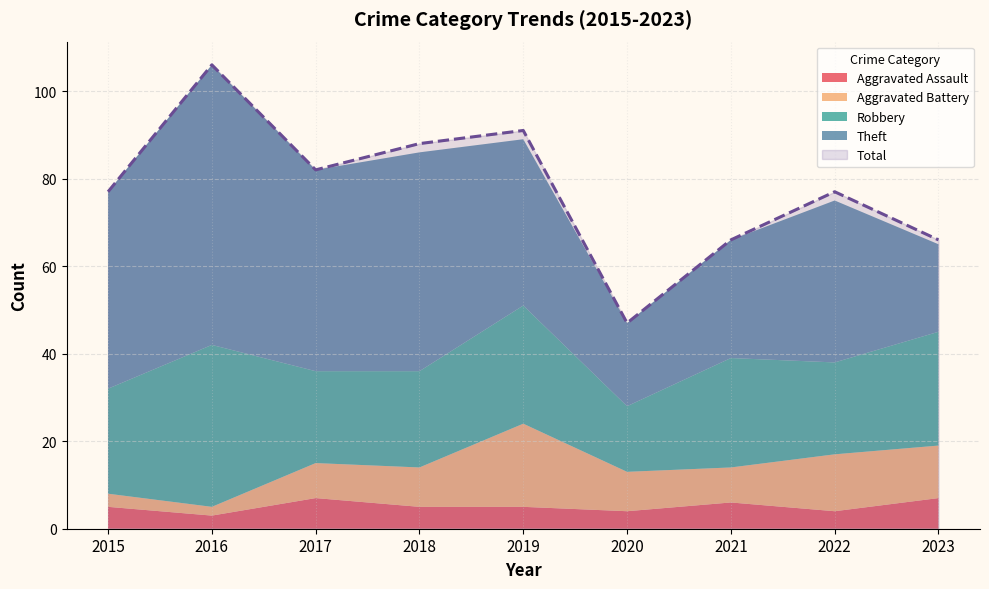

At how many categories does at least one series exceed 102?

1